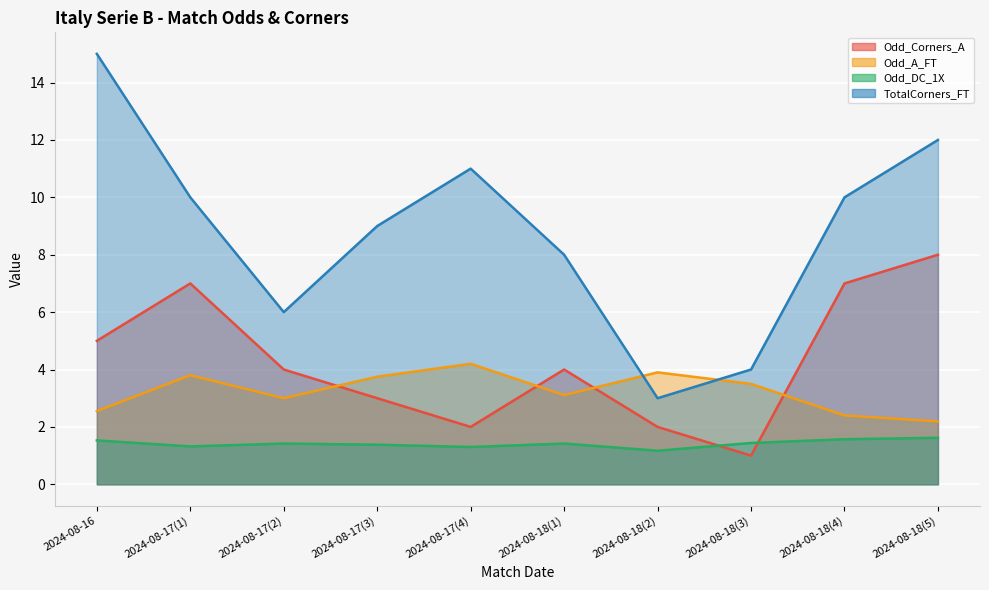

What is the highest value of the Odd_A_FT series?

4.2